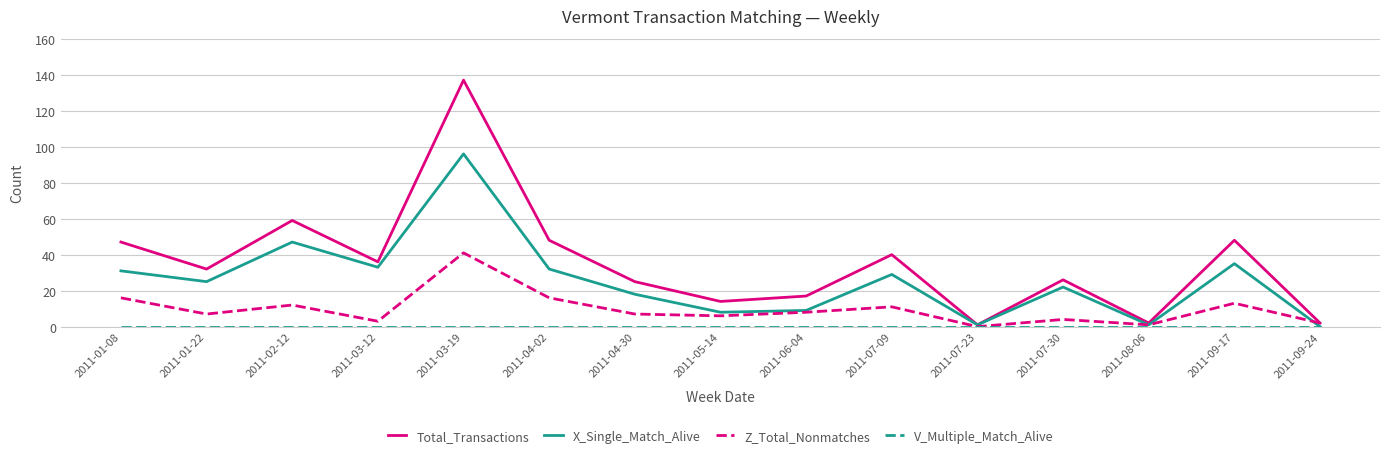

Where is Total_Transactions nearest to the value 69?

2011-02-12